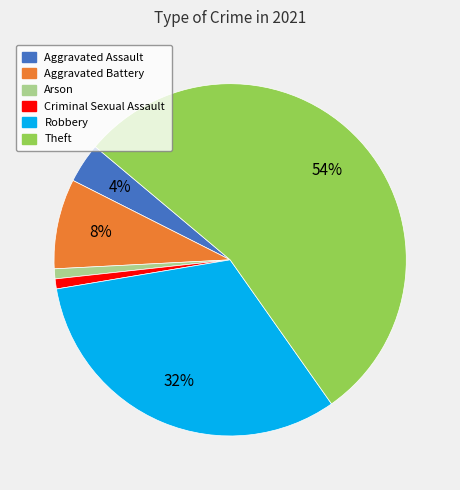

To the nearest percent, what is the average slice percentage?

17%